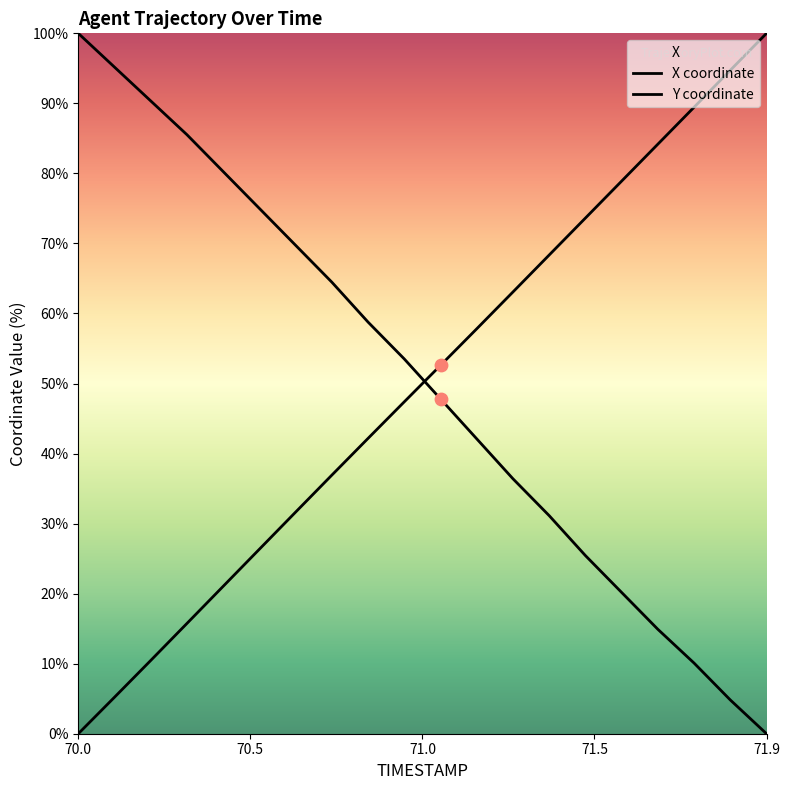

At how many categories does at least one series exceed 26?

20